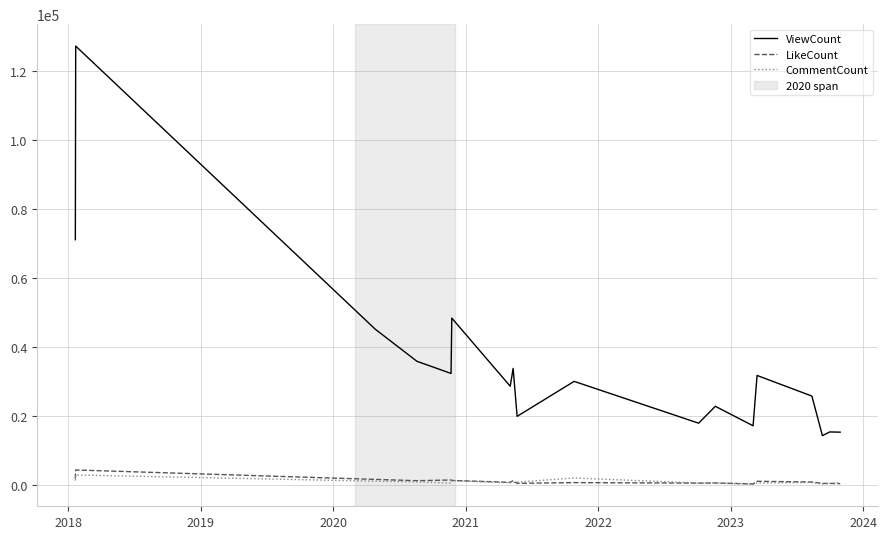

What is the lowest value of the ViewCount series?

14226